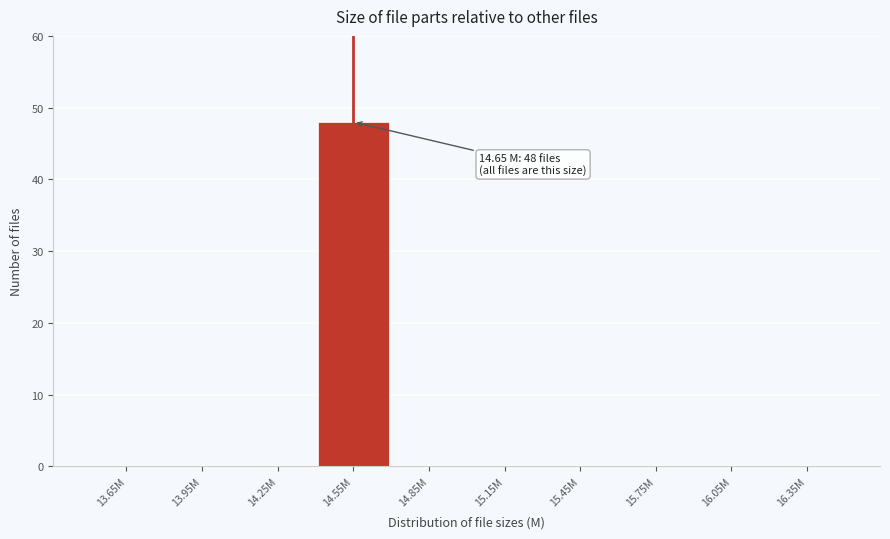

Reading left to right, list all the values displayed in this chart.

13.65M=0	13.95M=0	14.25M=0	14.55M=48	14.85M=0	15.15M=0	15.45M=0	15.75M=0	16.05M=0	16.35M=0